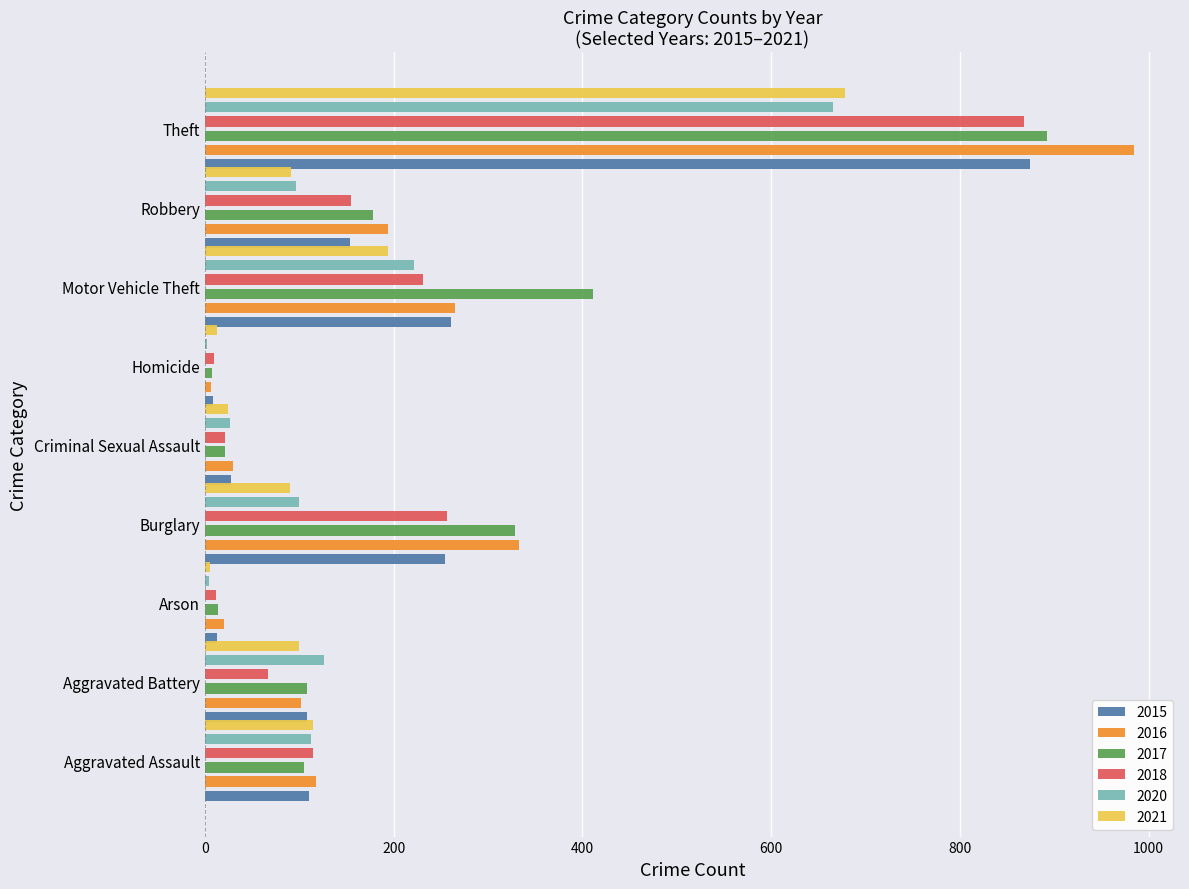

What is the average value of the 2018 series?

193